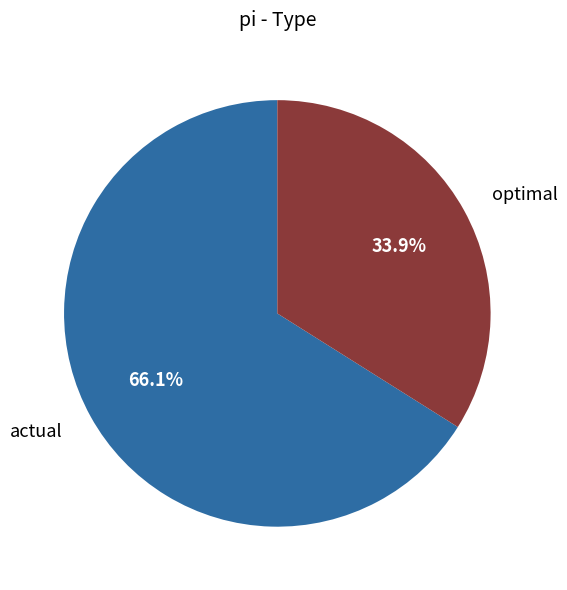

Which has a higher value, optimal or actual?

actual